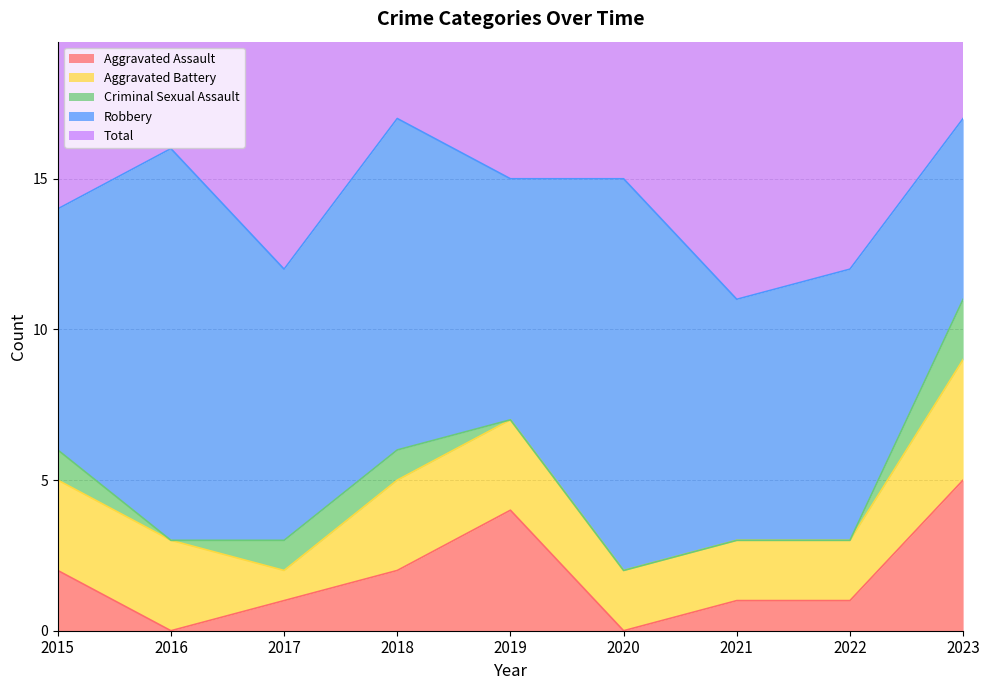

What are all the series names shown in the legend?

Aggravated Assault, Aggravated Battery, Criminal Sexual Assault, Robbery, Total